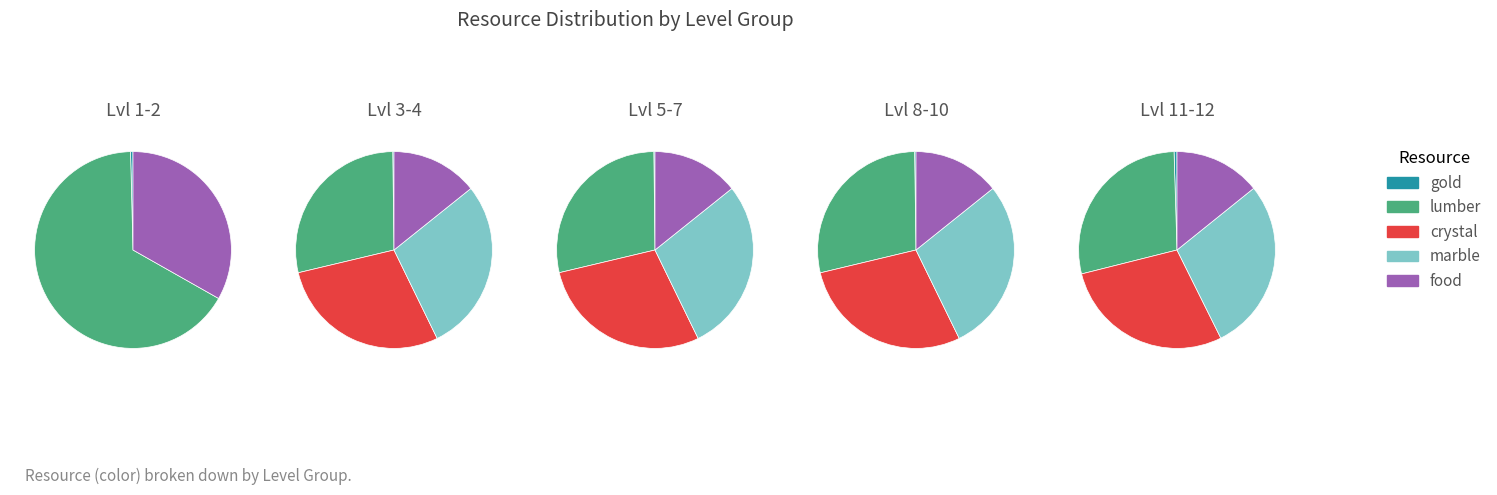

How much of the chart is everything except 1?

99.9%